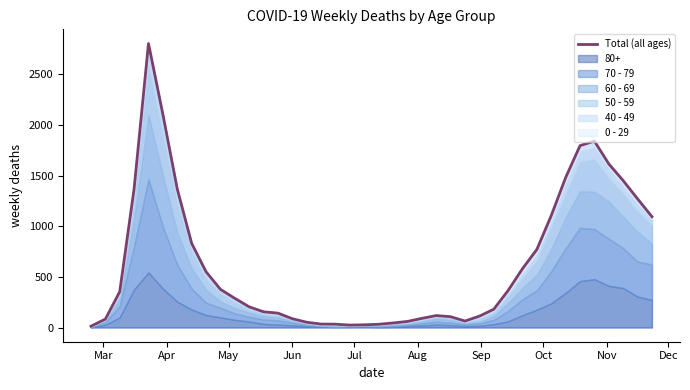

Reading left to right, extract all data points from this chart.

13	83	353	1370	2803	2104	1368	831	551	377	288	204	155	142	87	52	34	33	24	27	32	45	60	90	118	107	64	112	180	365	581	771	1105	1480	1795	1840	1615	1450	1270	1094